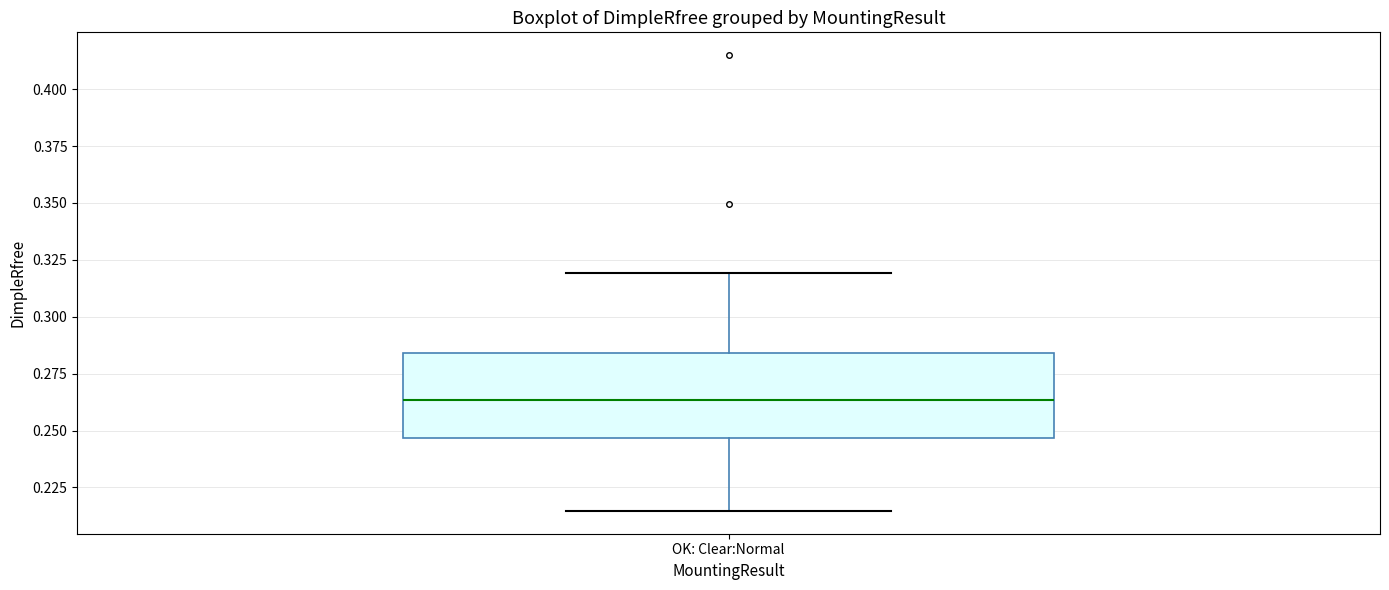

Read this box plot against the y-axis: the position of the median line, the range covered by the box, and the ends of both whiskers. The values are not printed on the chart, so give them approximately, as read against the axis.

median 0.265, box 0.245 to 0.285, whiskers 0.215 to 0.320